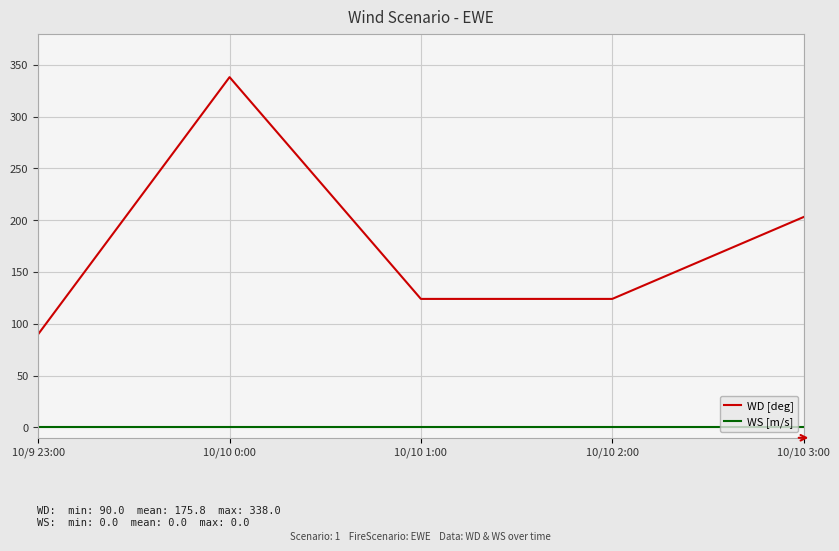

Reading left to right, list all the values displayed in this chart.

WD [deg]: 10/9 23:00=90	10/10 0:00=338	10/10 1:00=124	10/10 2:00=124	10/10 3:00=203
WS [m/s]: 10/9 23:00=0	10/10 0:00=0	10/10 1:00=0	10/10 2:00=0	10/10 3:00=0